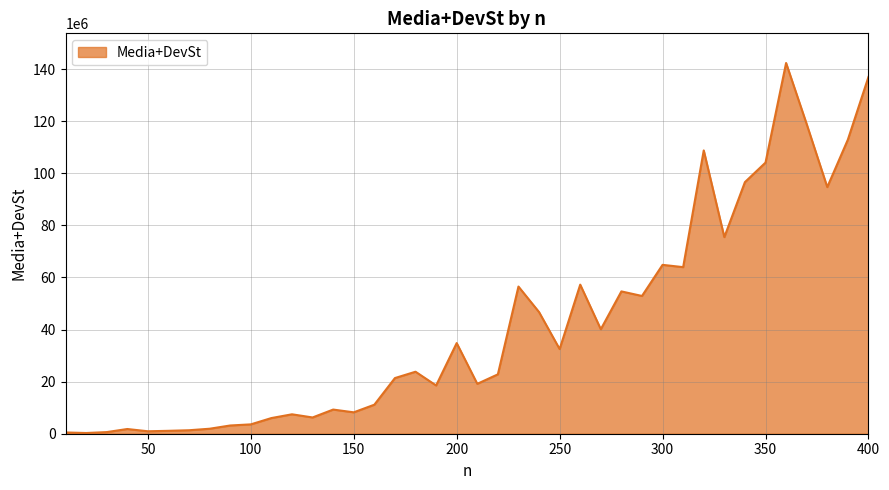

What is the maximum value shown in the chart?

142342672.8